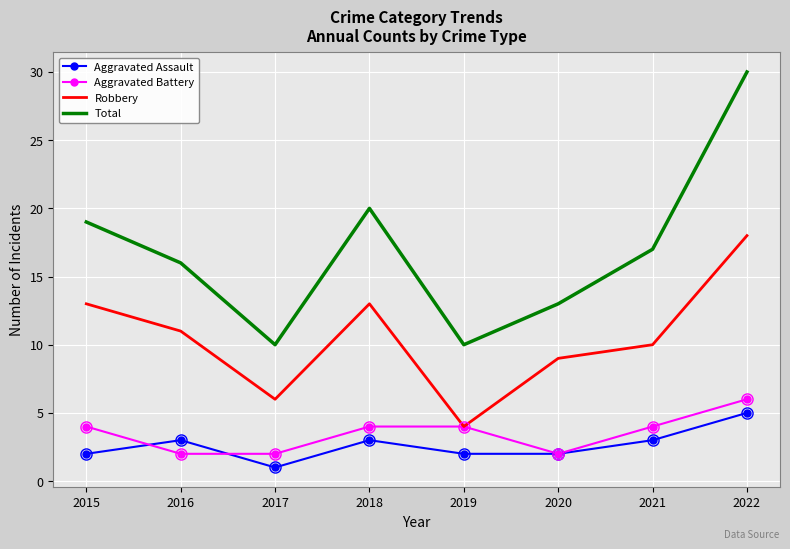

What is the difference between the Aggravated Assault values at 2021 and 2020?

1